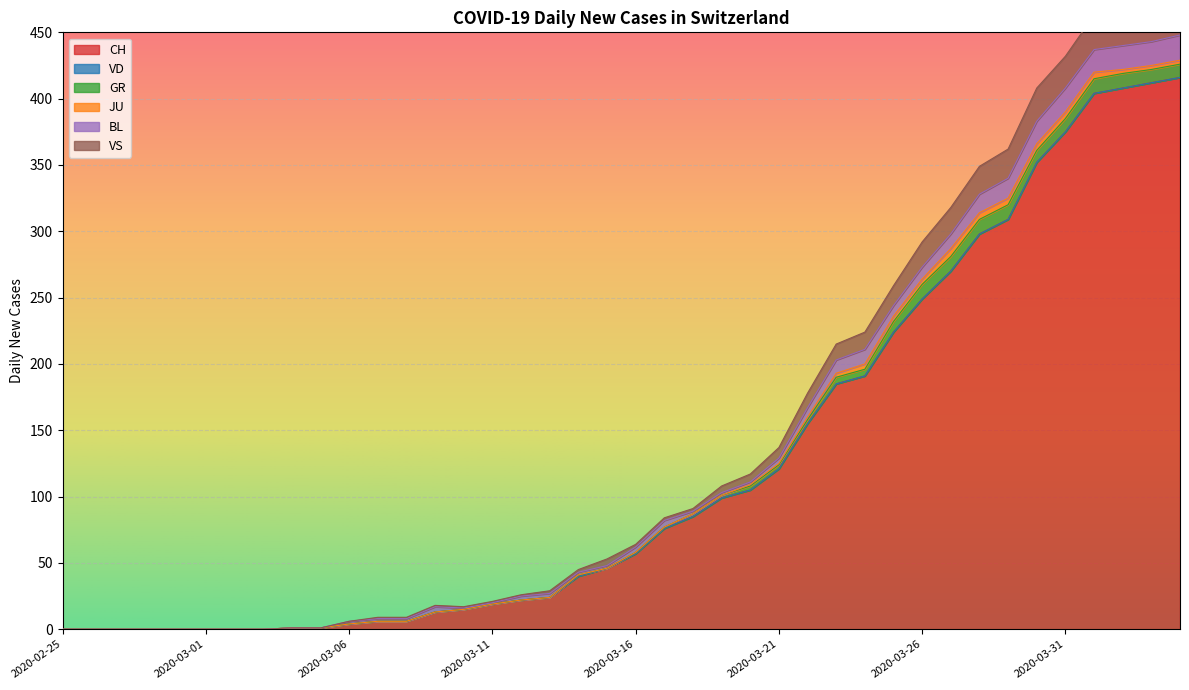

At which label is JU closest to 3?

2020-03-23